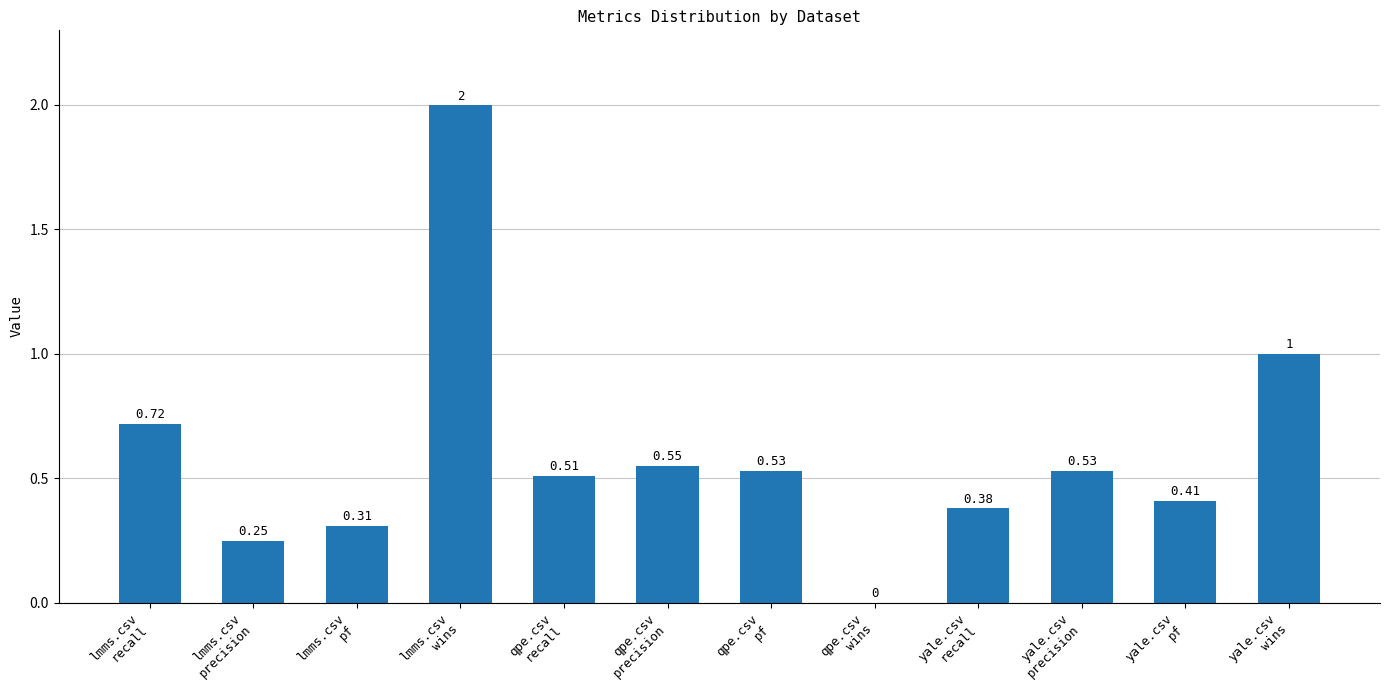

What is the sum of all values?

7.2